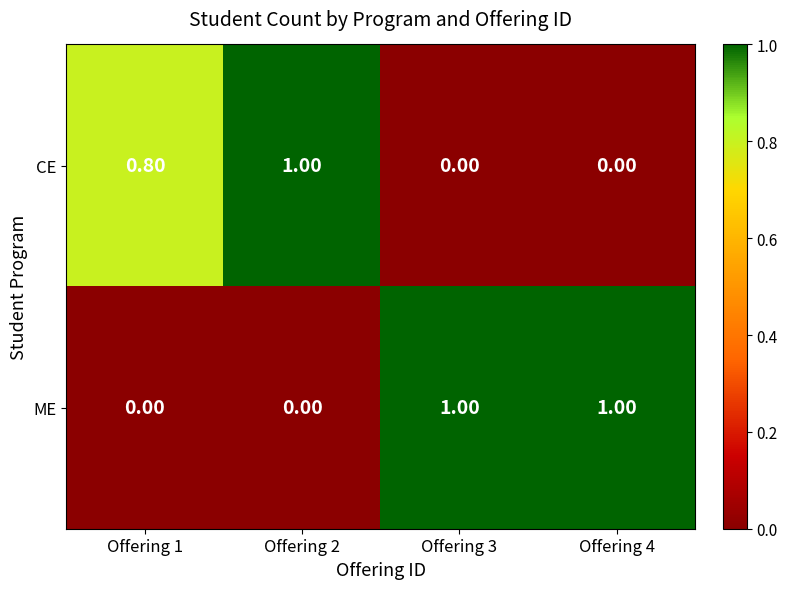

What is the average value of the CE series?

0.5